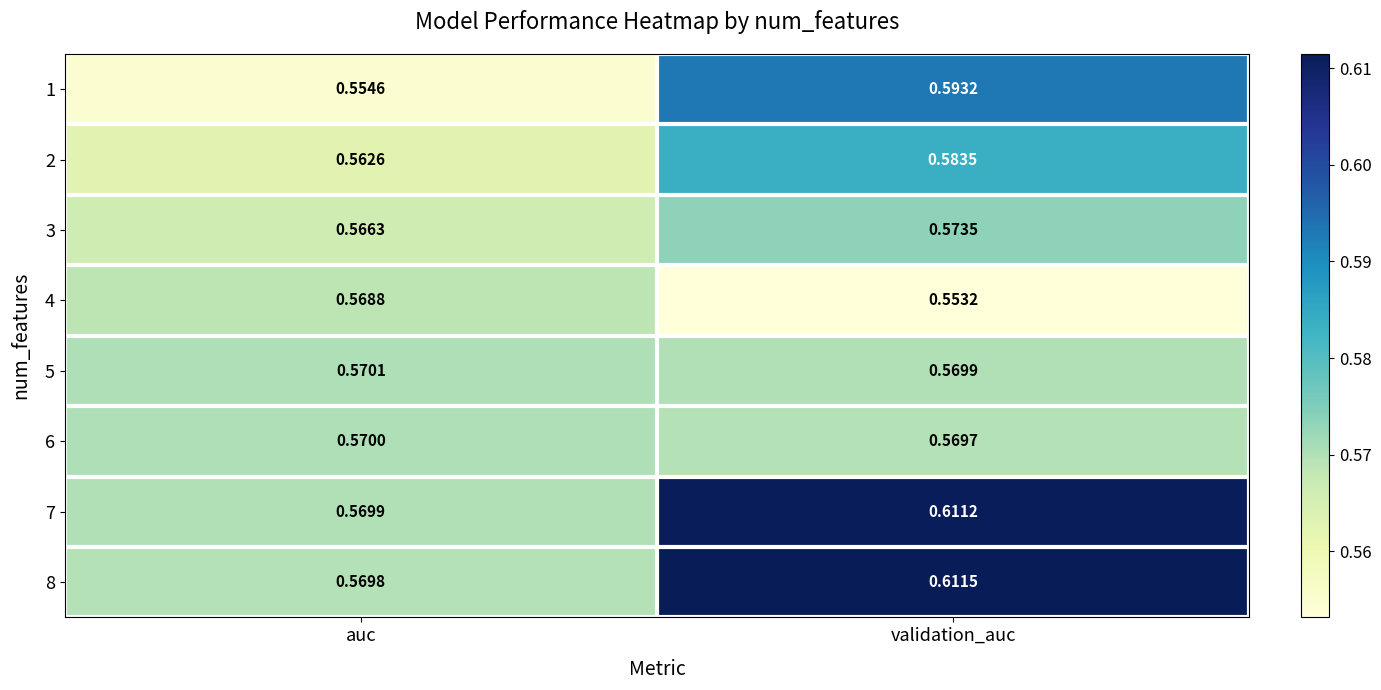

List the series in order of their peak value, lowest first.

4, 6, 5, 3, 2, 1, 7, 8